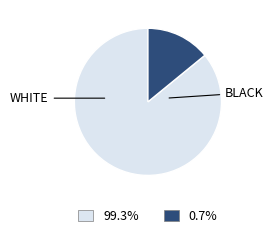

Is there any slice that represents more than half of the pie?

Yes